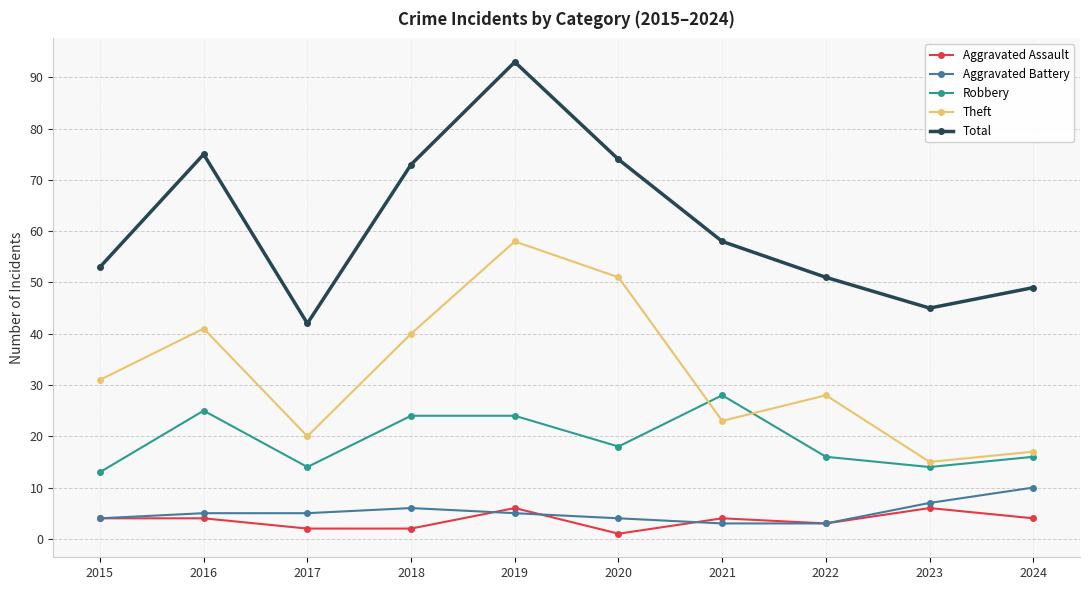

Reading right to left, transcribe all the data shown in this chart.

Aggravated Assault: 4	6	3	4	1	6	2	2	4	4
Aggravated Battery: 10	7	3	3	4	5	6	5	5	4
Robbery: 16	14	16	28	18	24	24	14	25	13
Theft: 17	15	28	23	51	58	40	20	41	31
Total: 49	45	51	58	74	93	73	42	75	53